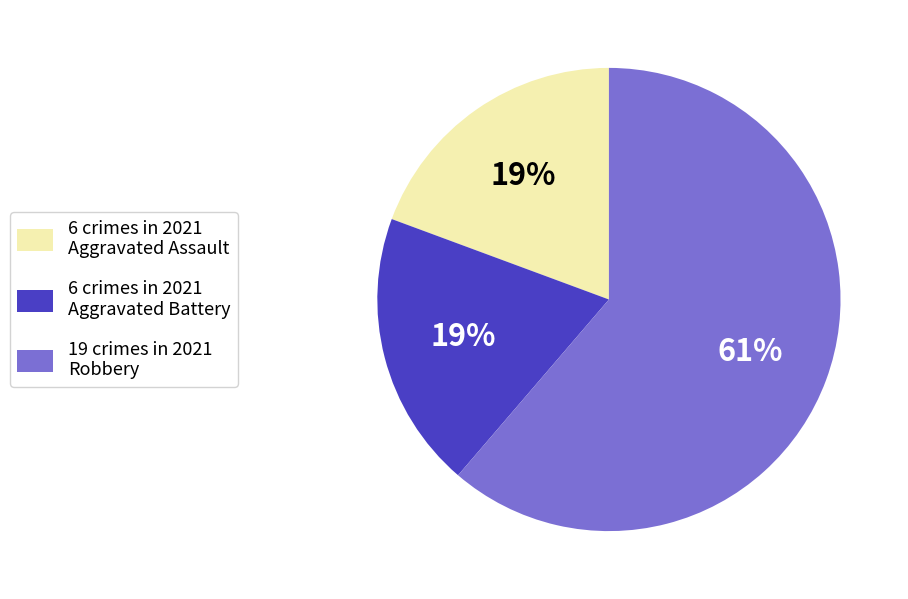

To the nearest percent, what is the average slice percentage?

33%